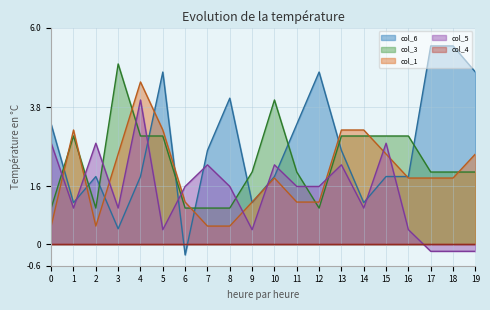

True or false: col_1 and col_6 intersect in this chart.

True